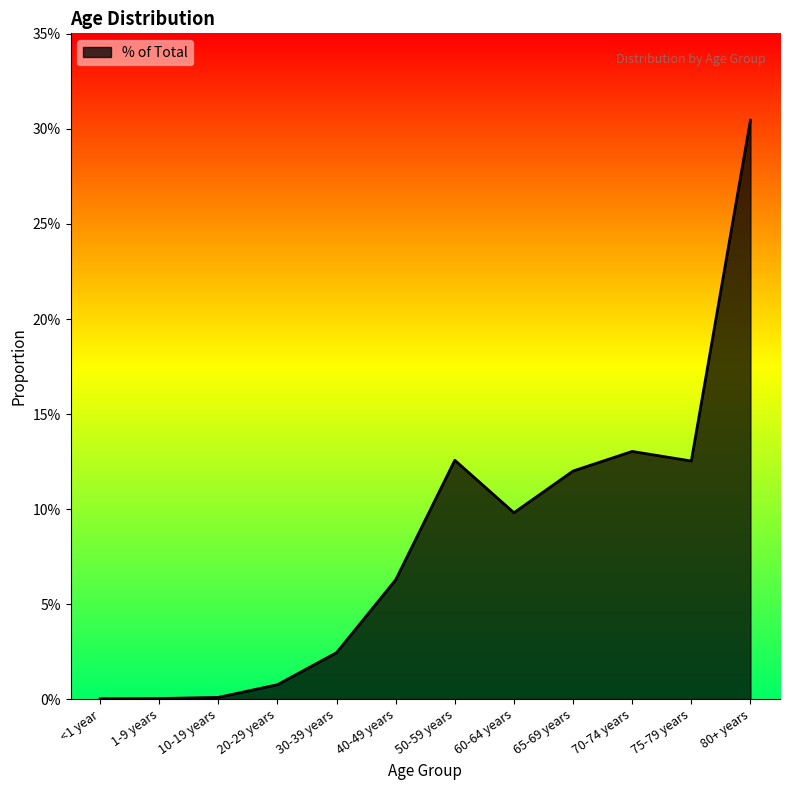

True or false: there are more than 2 points higher than both neighbors.

False